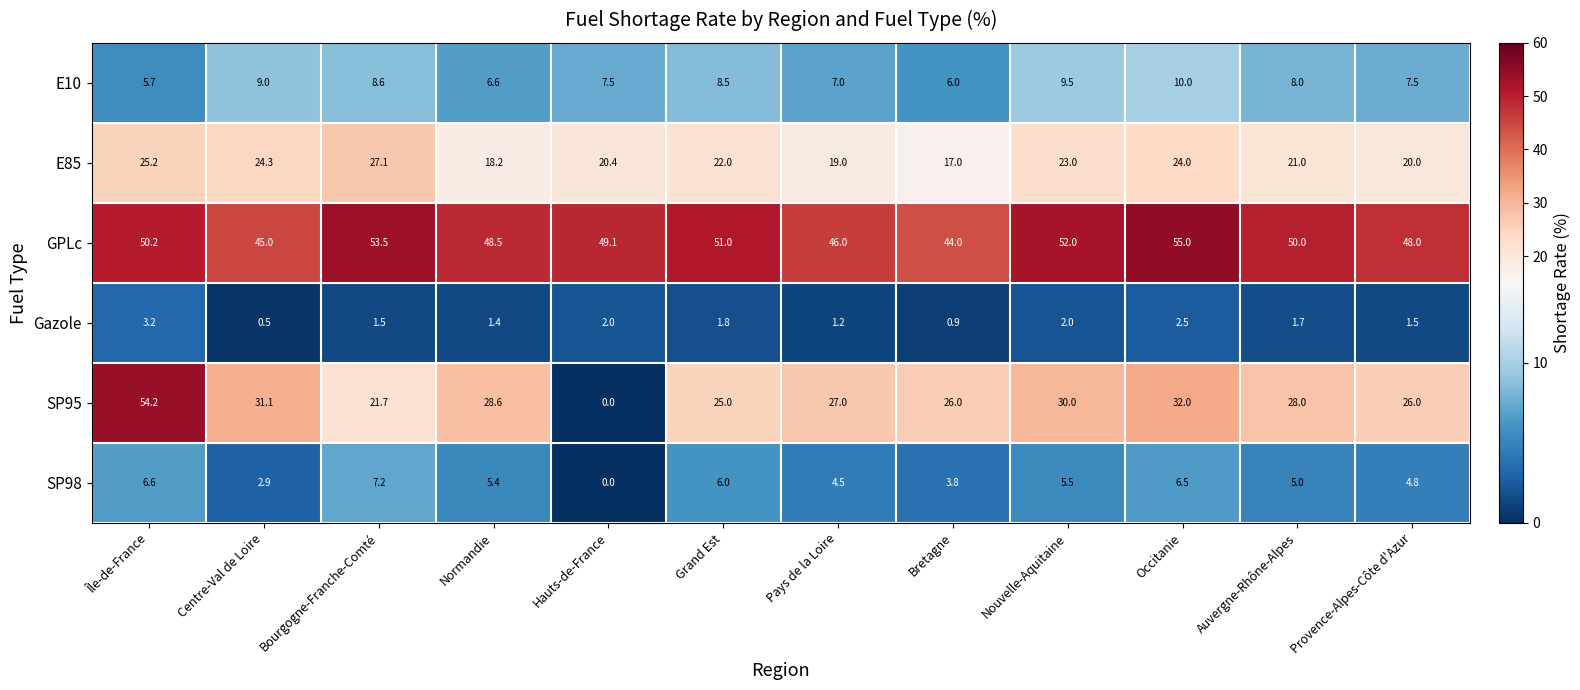

Which label corresponds to the largest value in the chart?

Occitanie